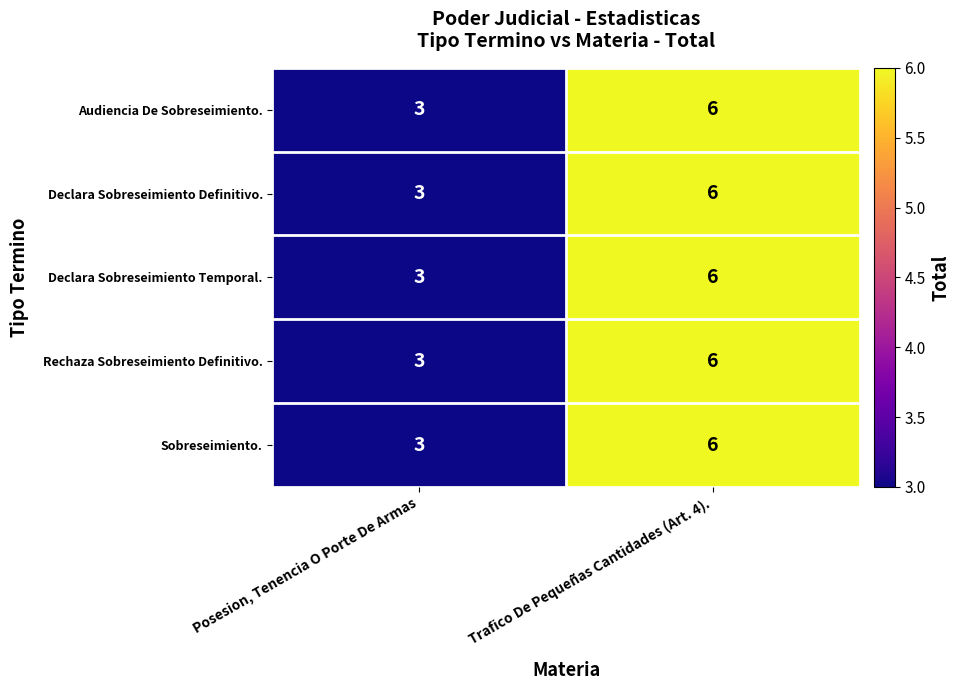

What is the sum of all Declara Sobreseimiento Temporal. values?

9